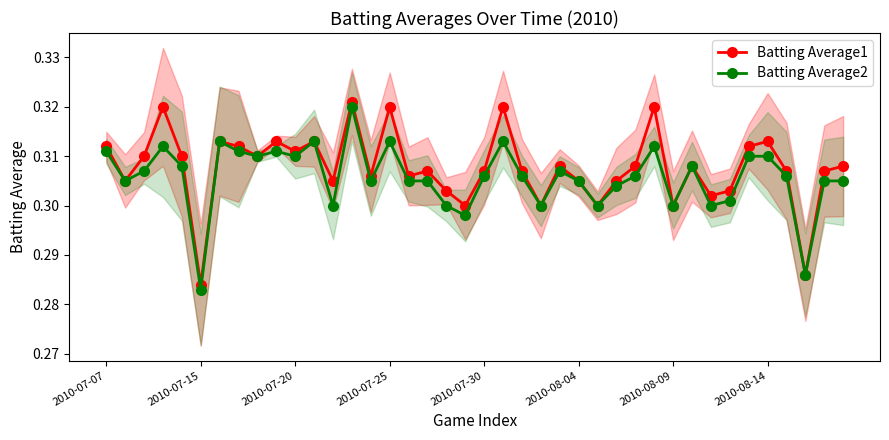

True or false: Batting Average2 and Batting Average1 cross at least once.

False